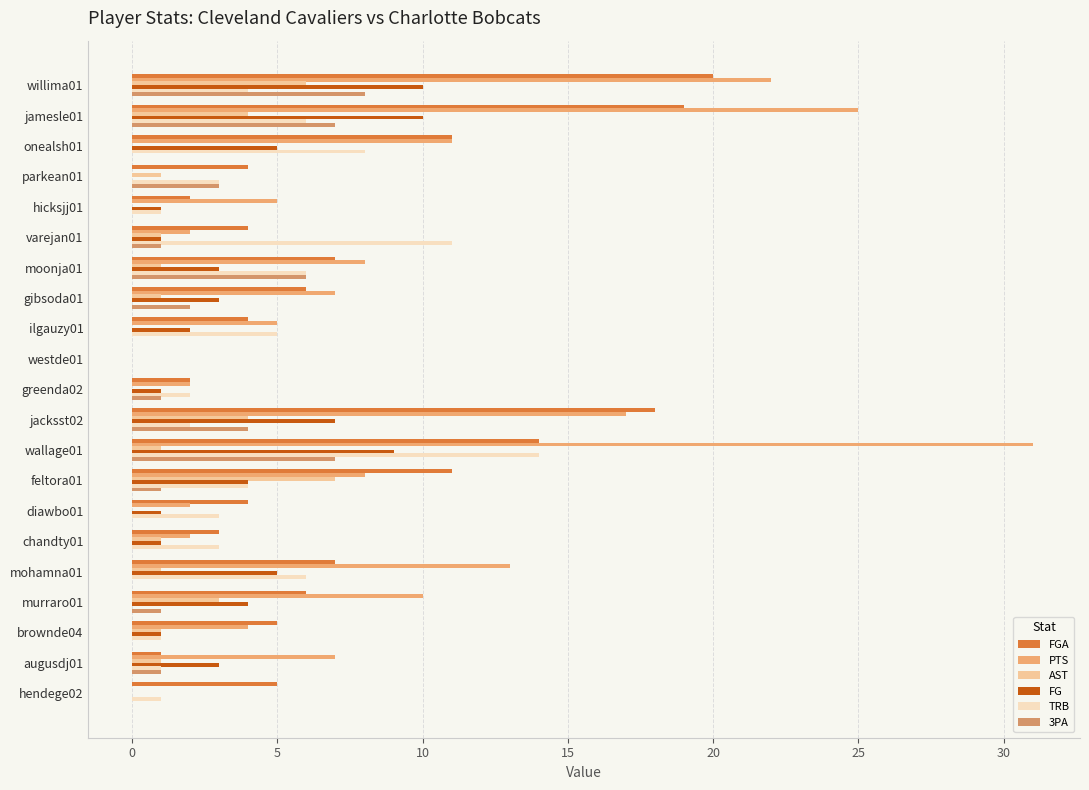

Count the number of categories in the chart.

21